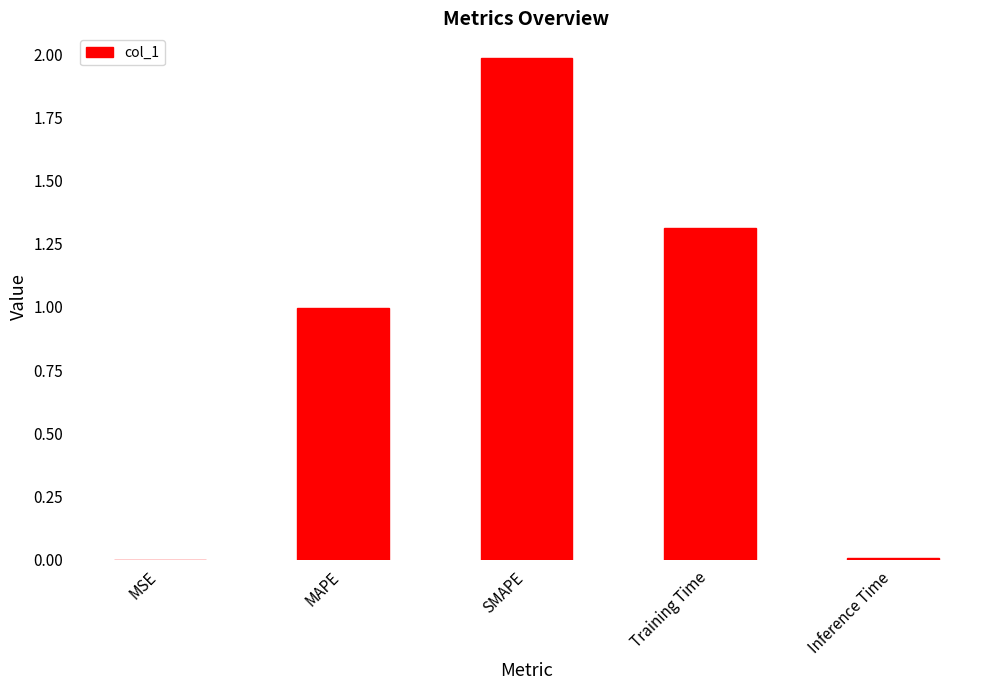

Which has a higher value, Inference Time or SMAPE?

SMAPE